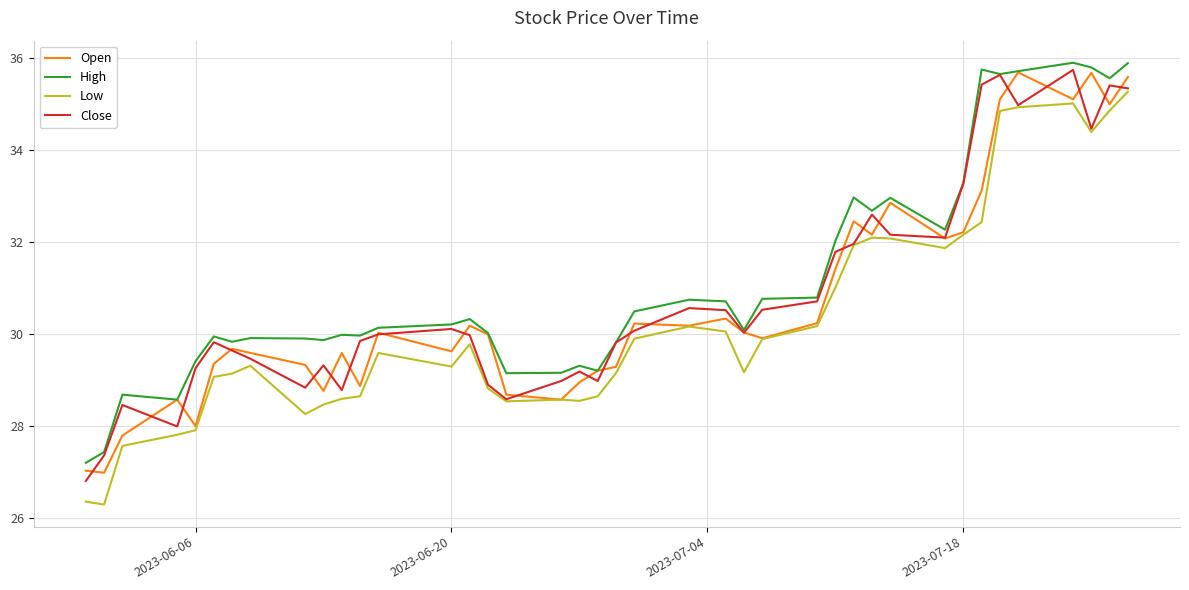

True or false: High and Low cross at least once.

False